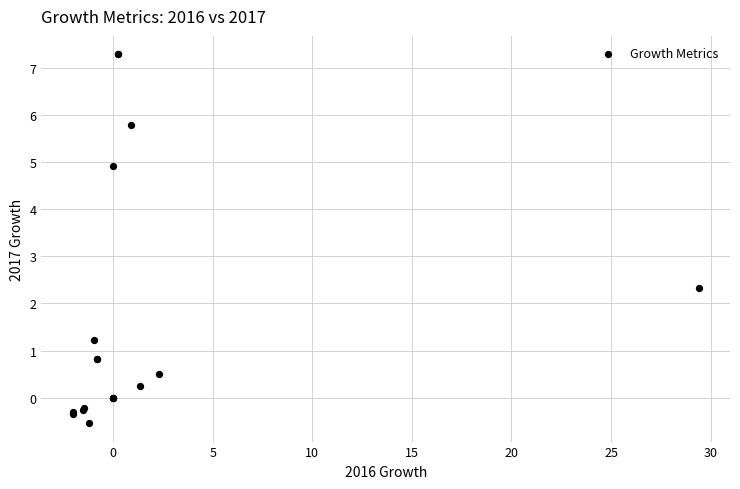

What Y value in the scatter plot is closest to 3?

2.3